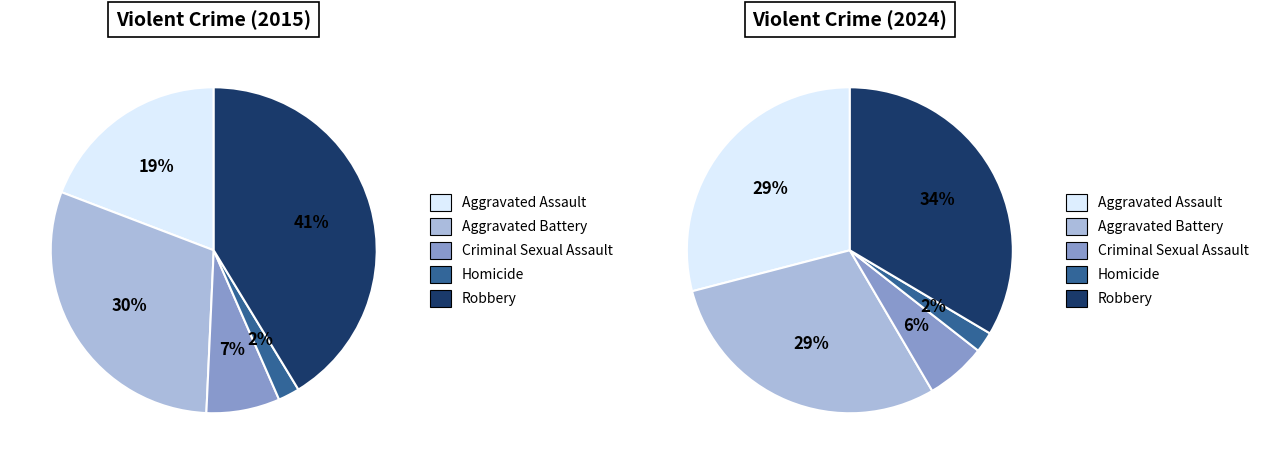

What percentage is NOT represented by Aggravated Assault?

80.8%